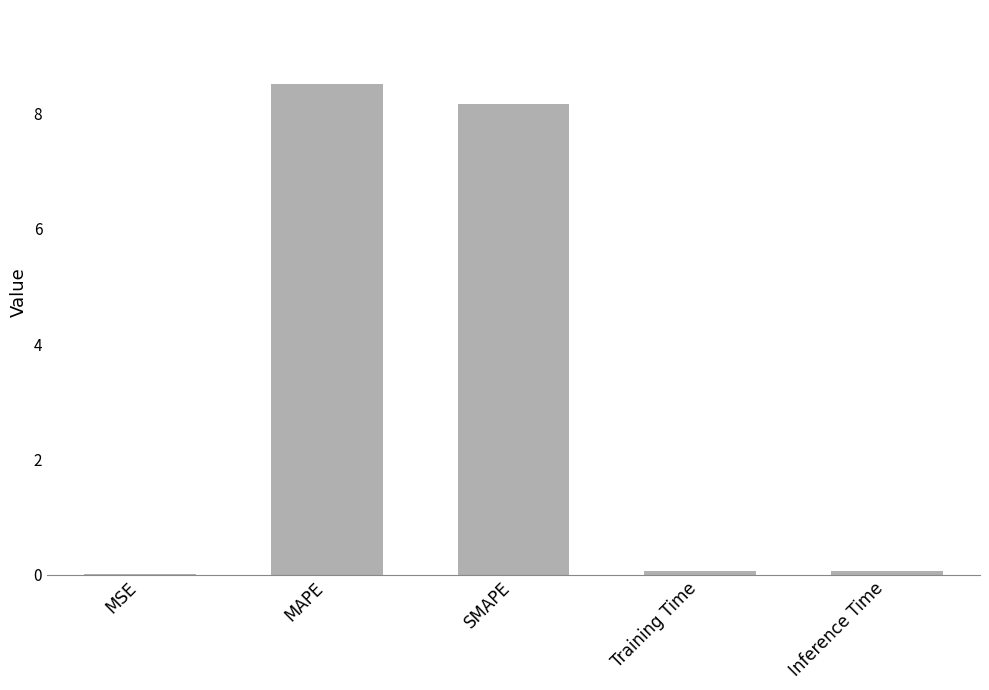

Approximately how many times larger is the value at MAPE compared to SMAPE?

1.0